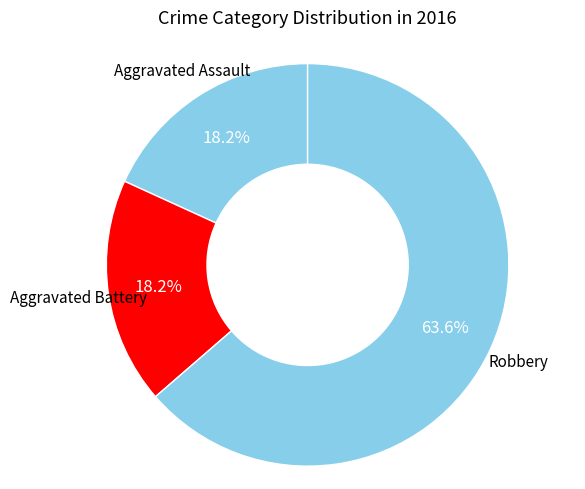

What is the total percentage of Aggravated Battery and Aggravated Assault?

36.4%